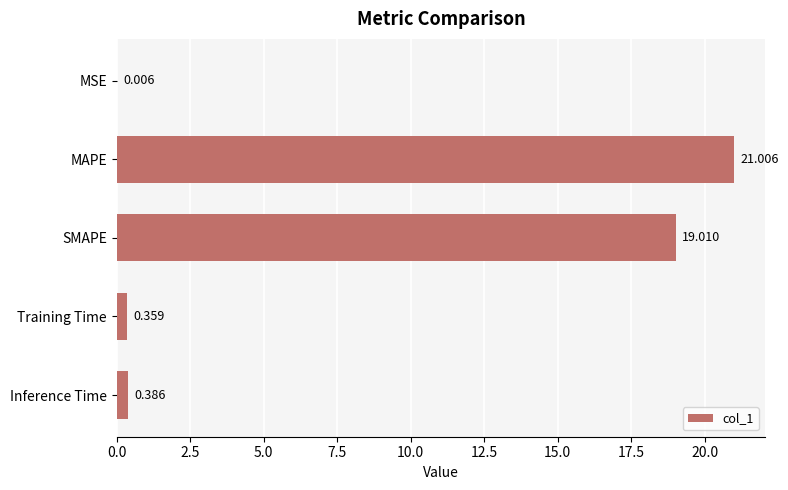

Which label corresponds to the largest value in the chart?

MAPE